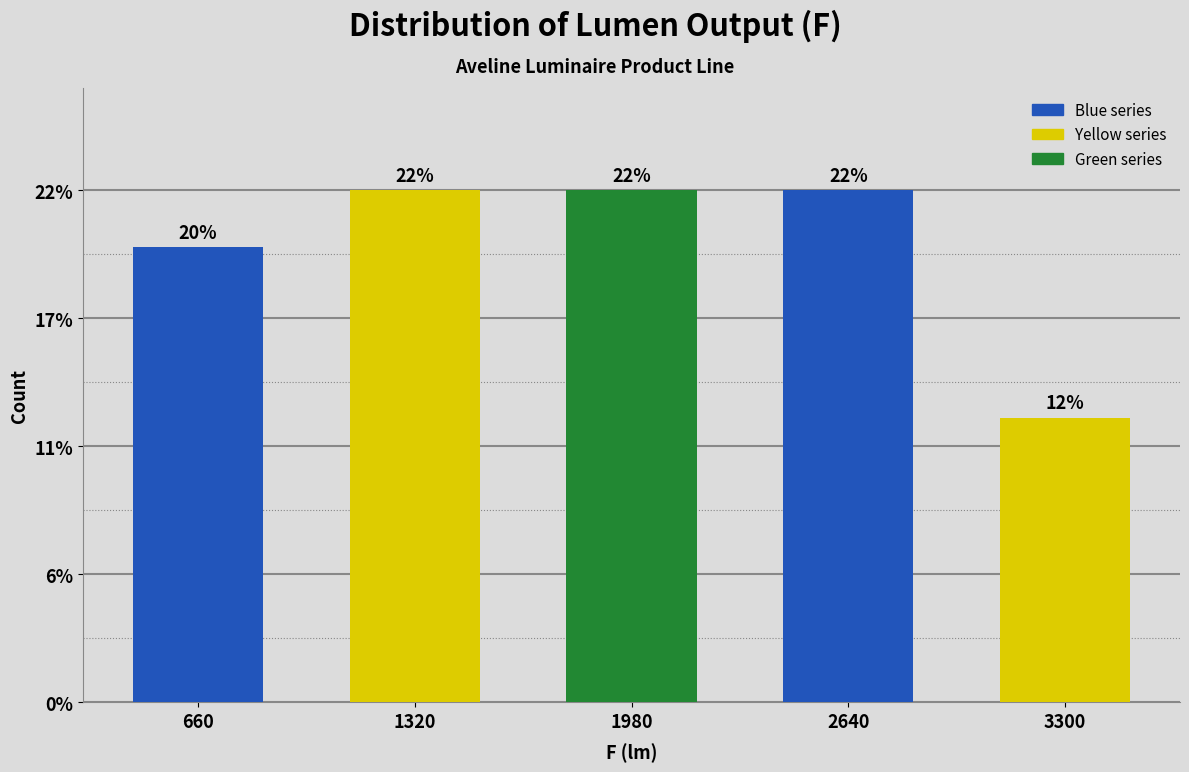

Are the bars horizontal?

No